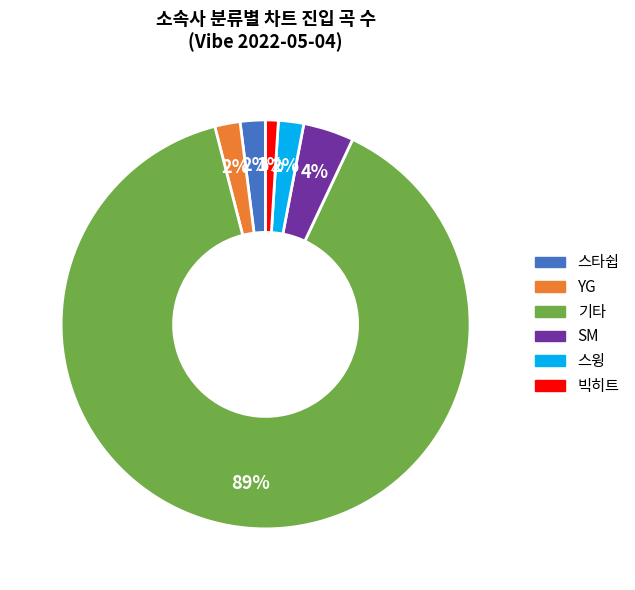

Is there a majority slice in this chart?

Yes